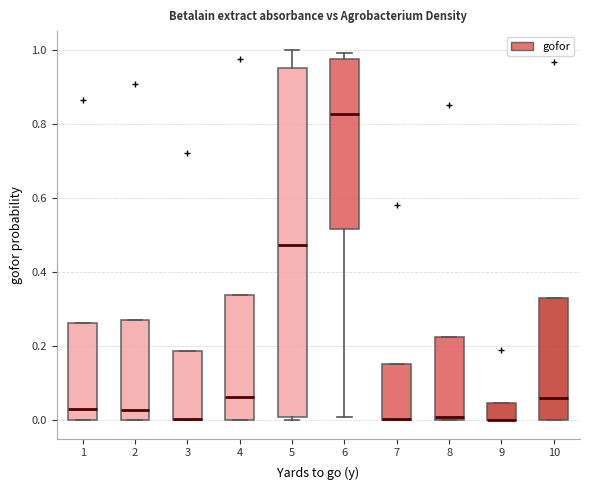

Where does the upper whisker of the box at x = 5 end on the y-axis? The values are not printed on the chart, so give them approximately, as read against the axis.

1.00